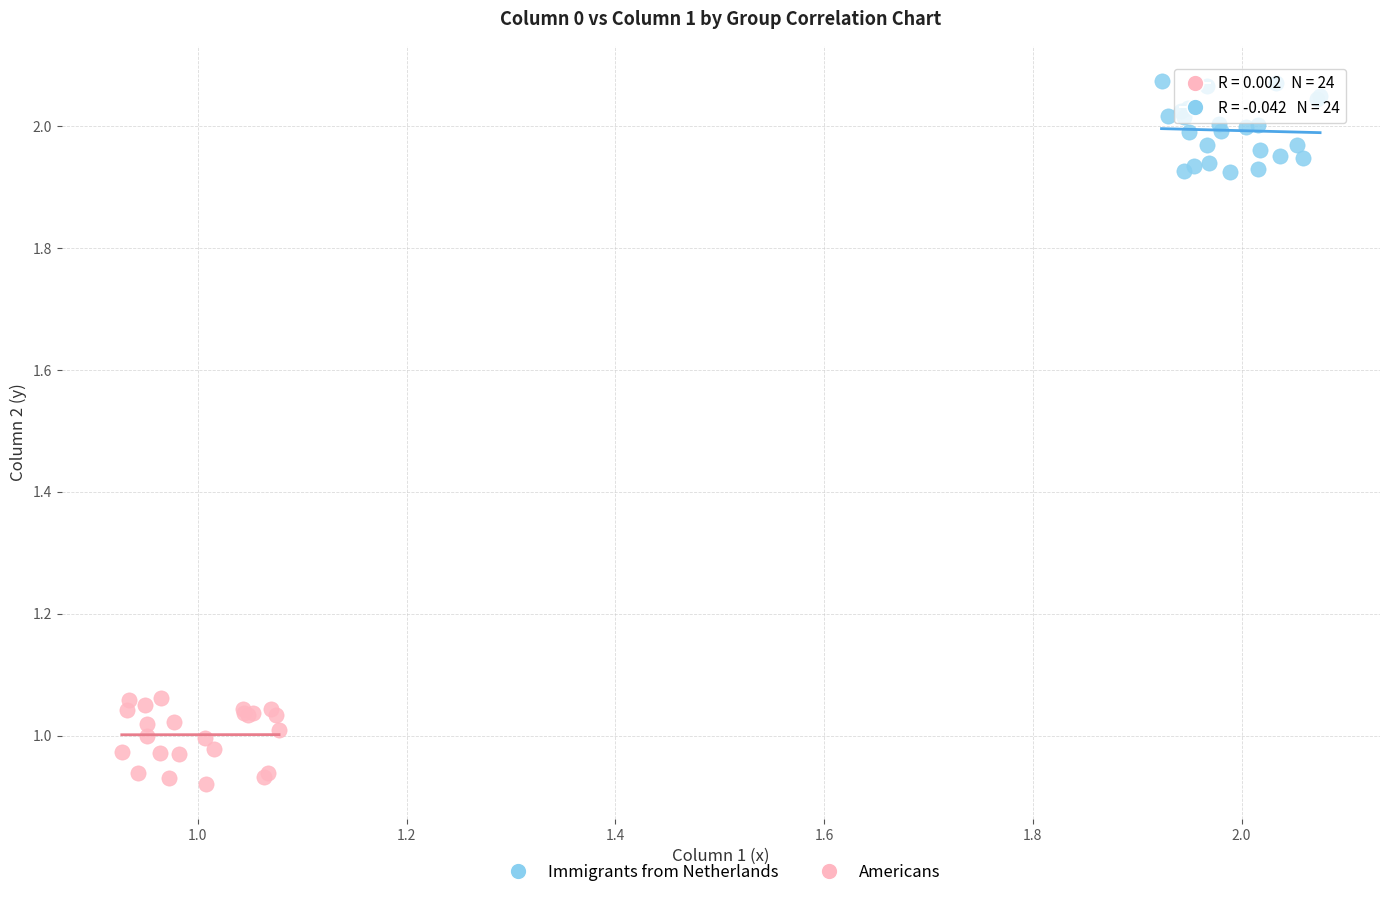

Which series reaches the maximum Y coordinate?

Immigrants from Netherlands